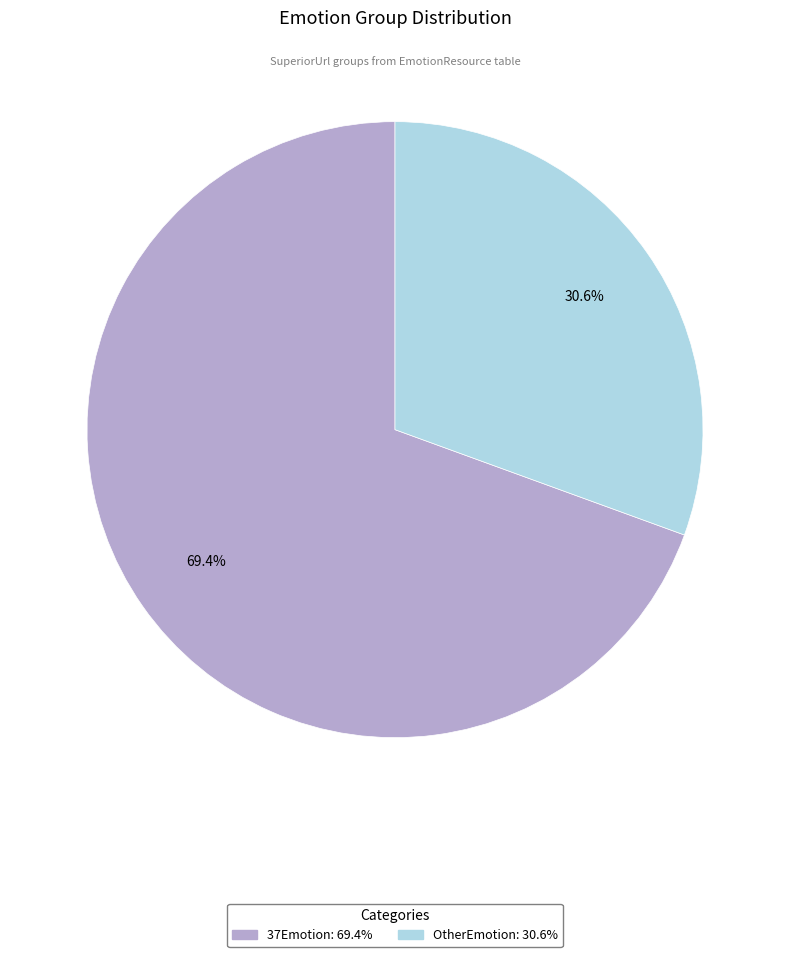

What is the largest slice in the pie chart?

37Emotion